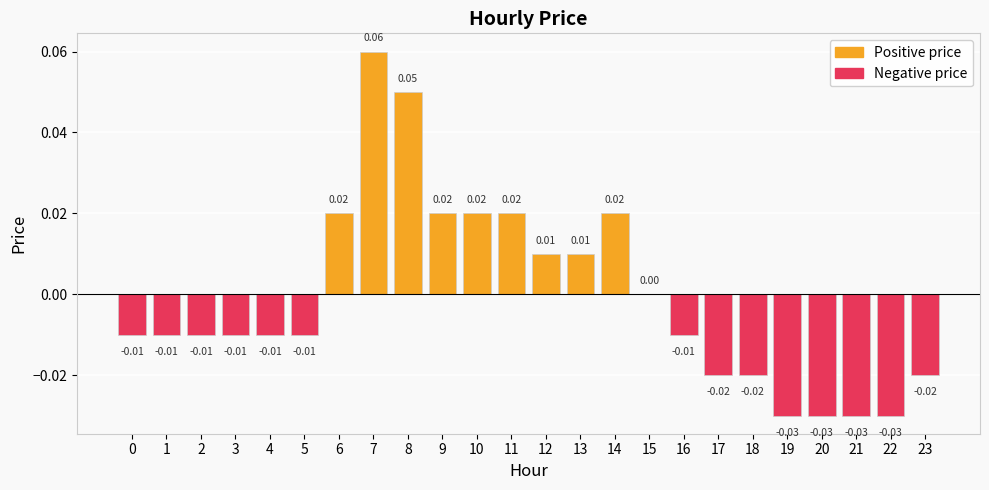

Between 15 and 11, which is larger?

11